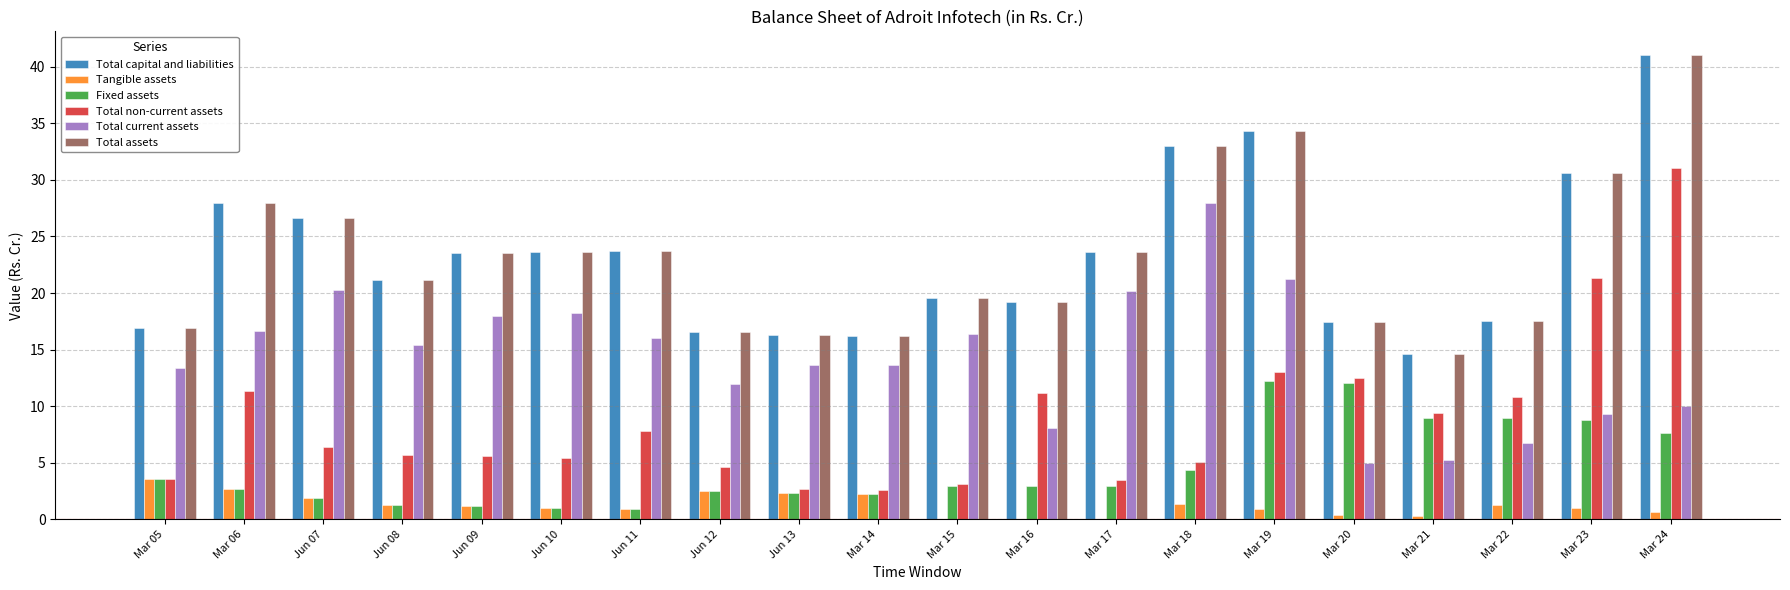

What is the spread (max minus min) of values at Mar 15?

19.5